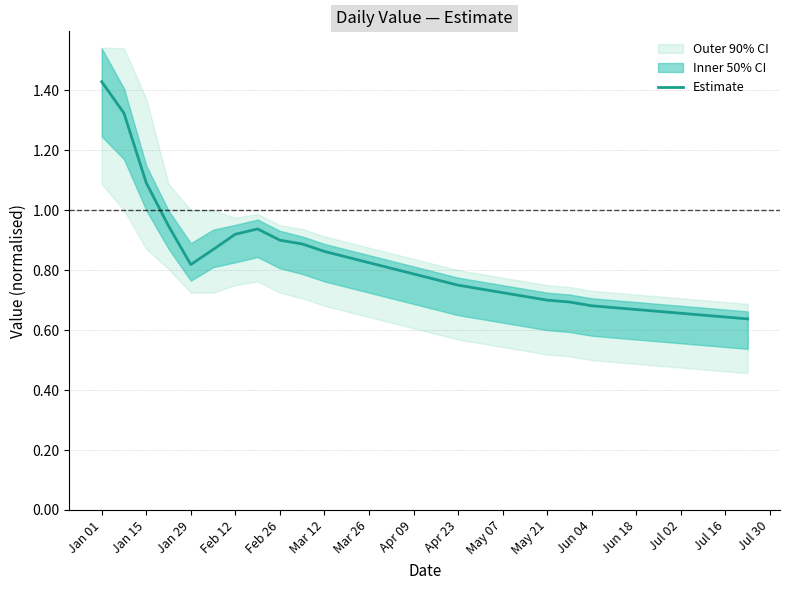

What is the value of the 19th point from the left?

0.7